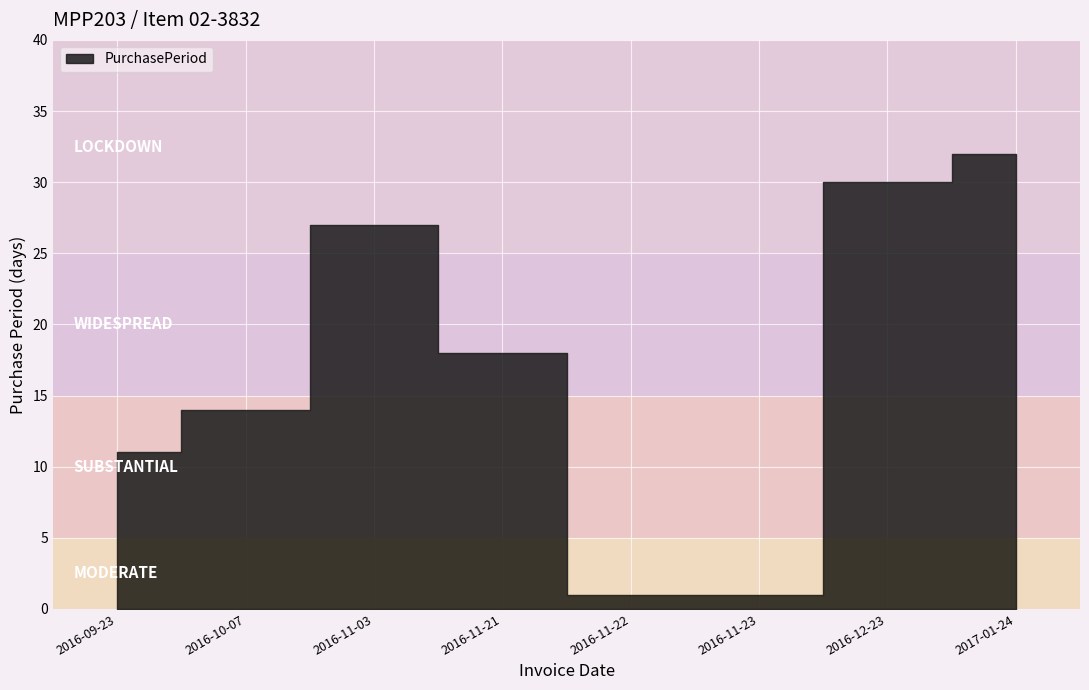

What is the average value?

17